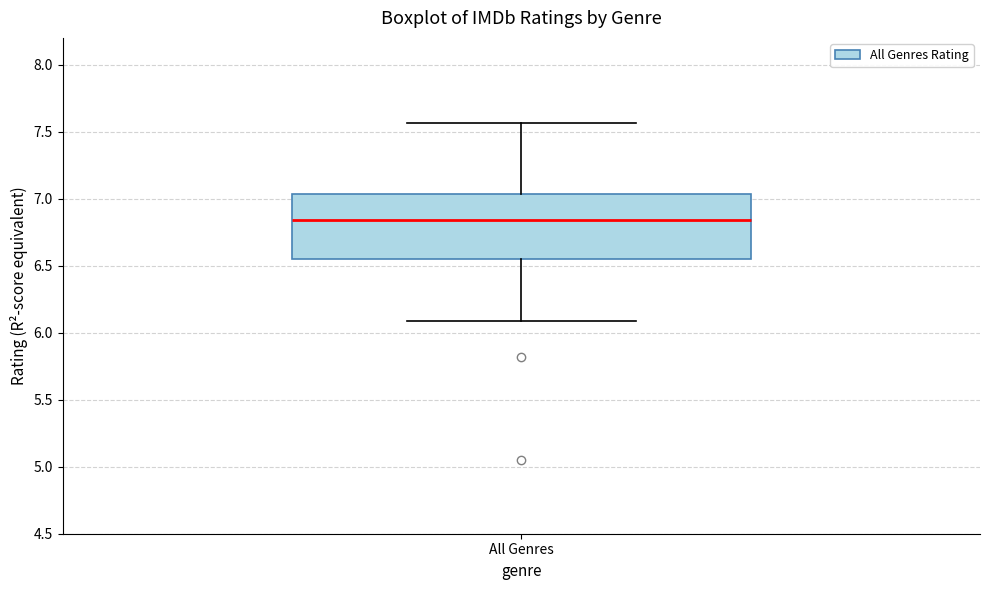

Transcribe this box plot: give where the median line is, the range the box spans, and where the two whiskers end, as read against the y-axis. The values are not printed on the chart, so give them approximately, as read against the axis.

median 6.85, box 6.55 to 7.05, whiskers 6.10 to 7.55